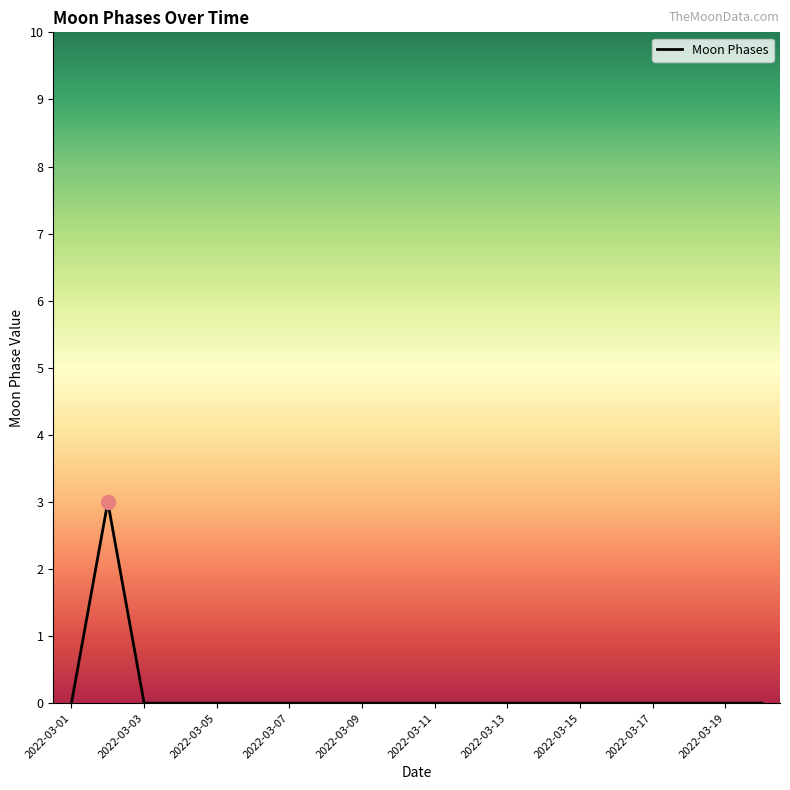

What is the greatest value displayed?

3